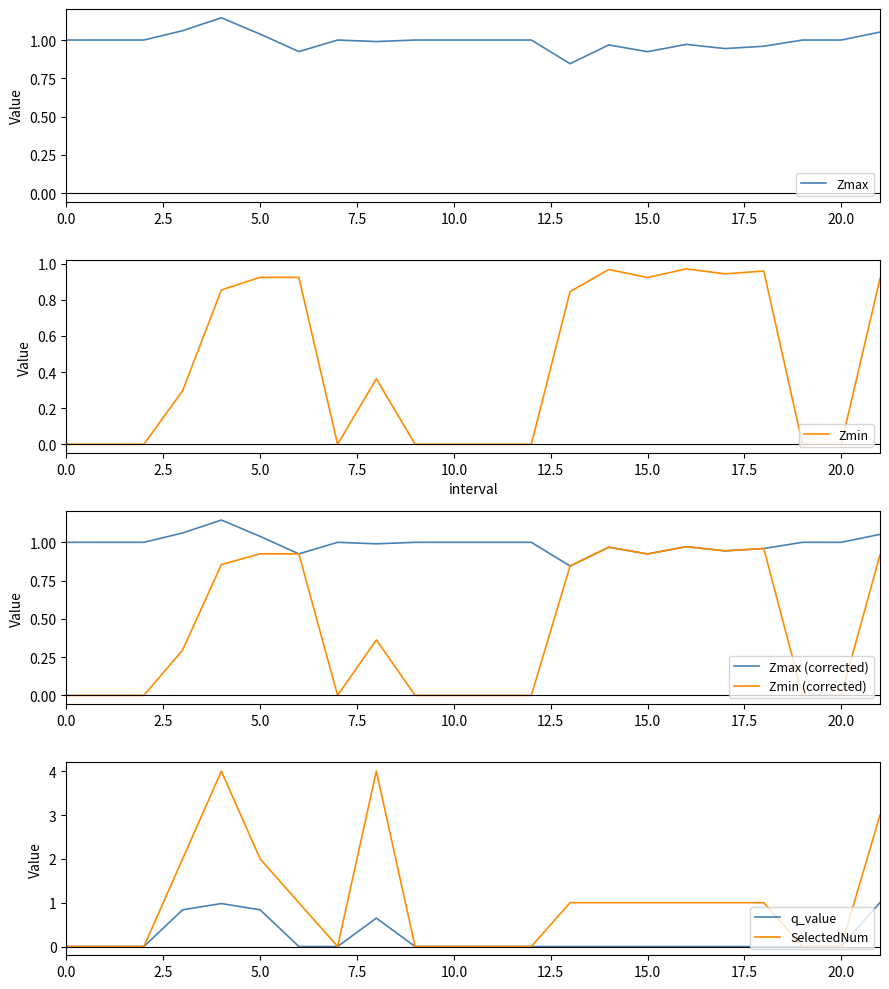

Which series has the largest total across all categories?

SelectedNum